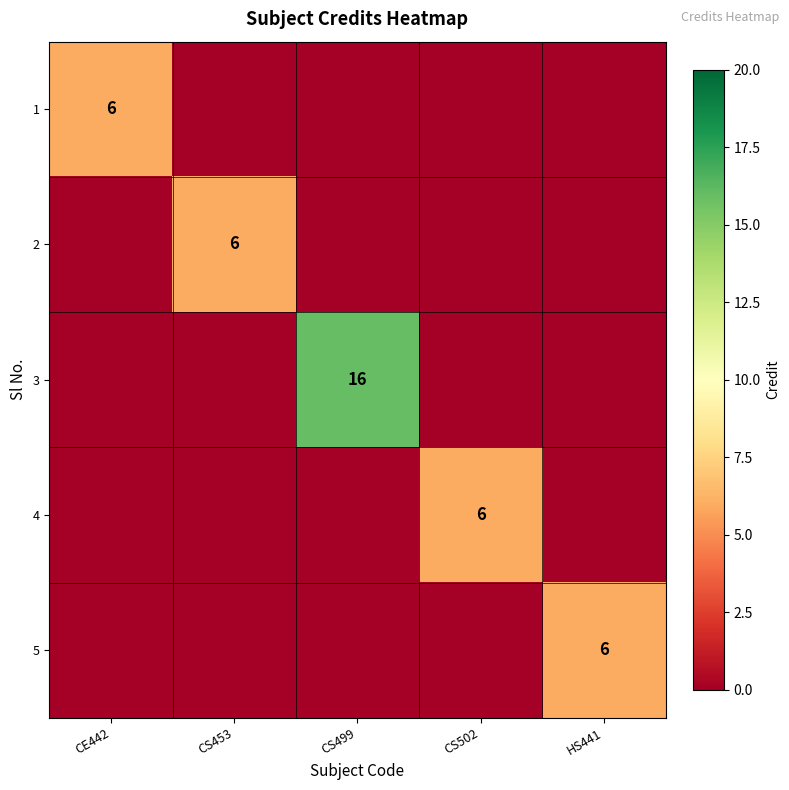

The 2 series shows 6 at CS453. True or false?

True